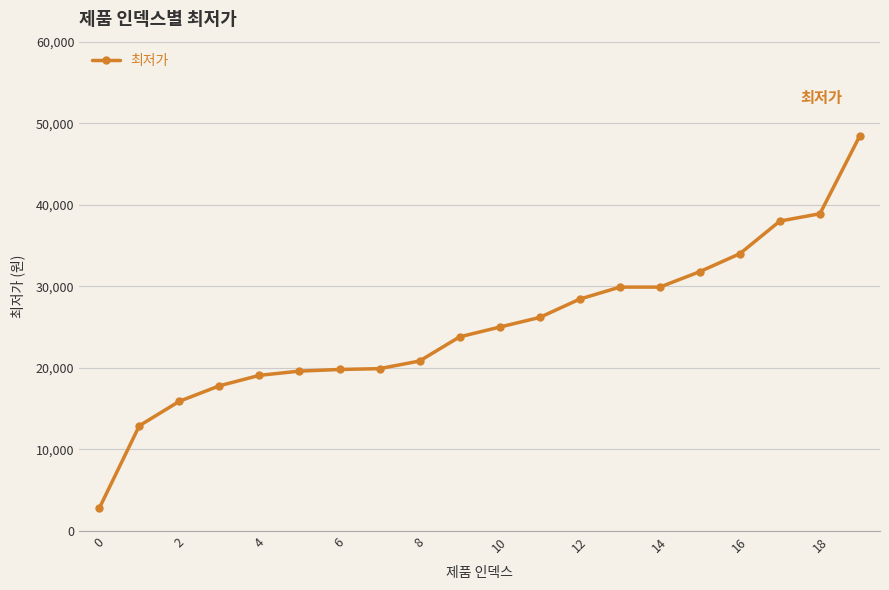

What is the value of the 3rd point from the left?

15900